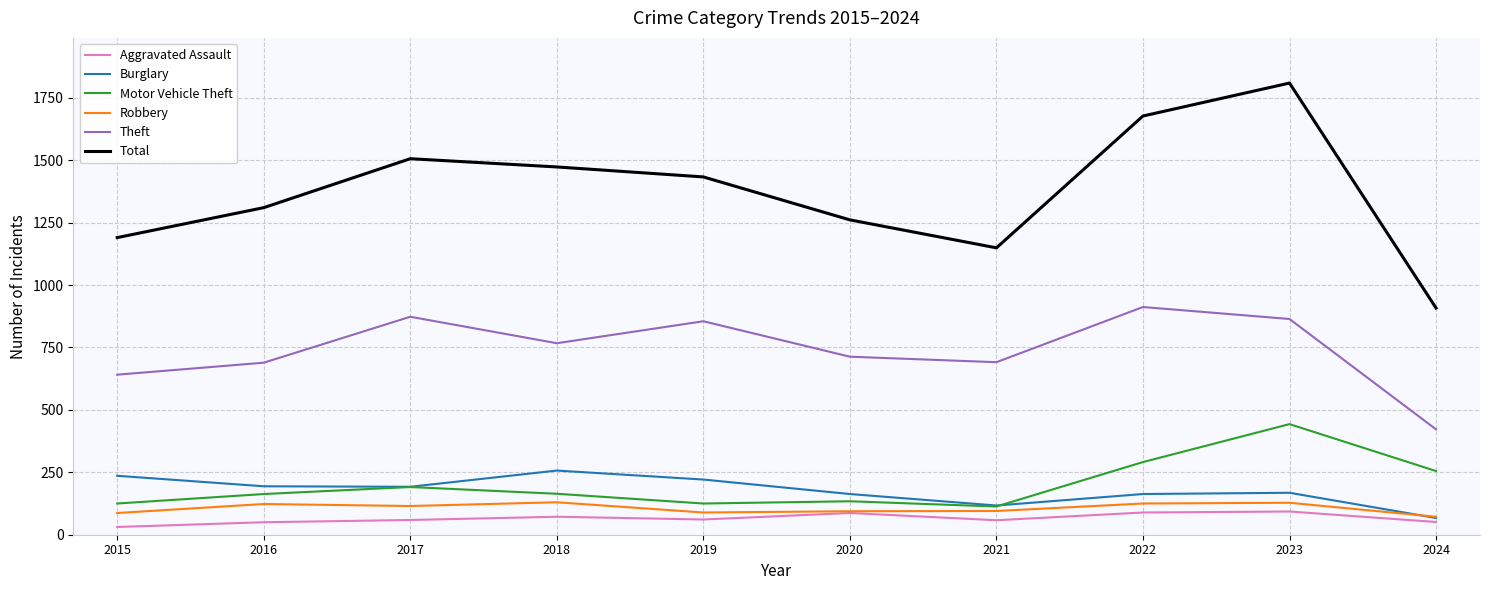

Does the chart have visible grid lines?

Yes